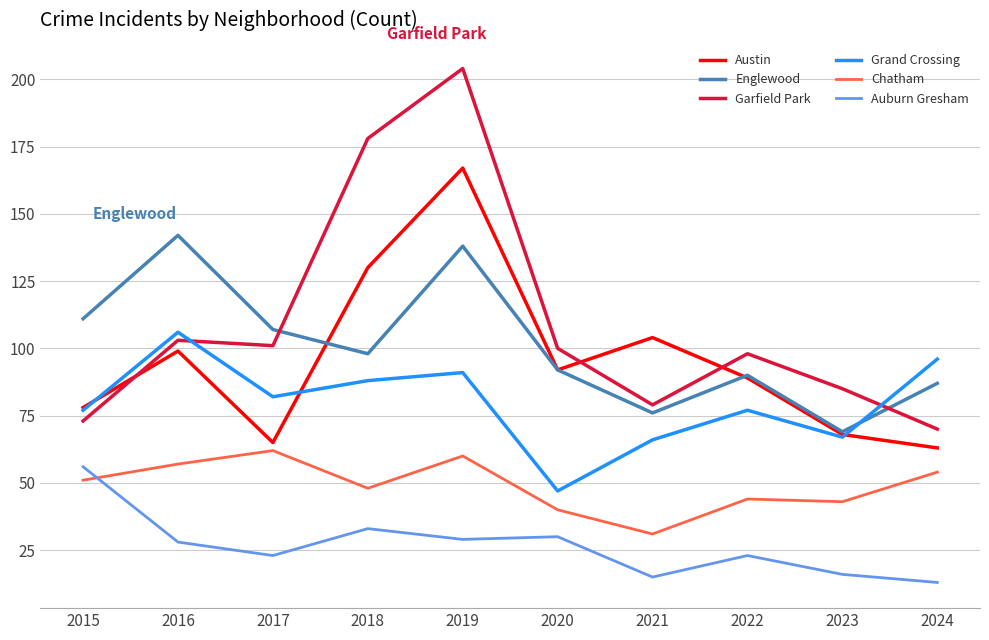

Reading right to left, extract all data points from this chart.

Austin: 2024=63	2023=68	2022=89	2021=104	2020=92	2019=167	2018=130	2017=65	2016=99	2015=78
Englewood: 2024=87	2023=69	2022=90	2021=76	2020=92	2019=138	2018=98	2017=107	2016=142	2015=111
Garfield Park: 2024=70	2023=85	2022=98	2021=79	2020=100	2019=204	2018=178	2017=101	2016=103	2015=73
Grand Crossing: 2024=96	2023=67	2022=77	2021=66	2020=47	2019=91	2018=88	2017=82	2016=106	2015=77
Chatham: 2024=54	2023=43	2022=44	2021=31	2020=40	2019=60	2018=48	2017=62	2016=57	2015=51
Auburn Gresham: 2024=13	2023=16	2022=23	2021=15	2020=30	2019=29	2018=33	2017=23	2016=28	2015=56